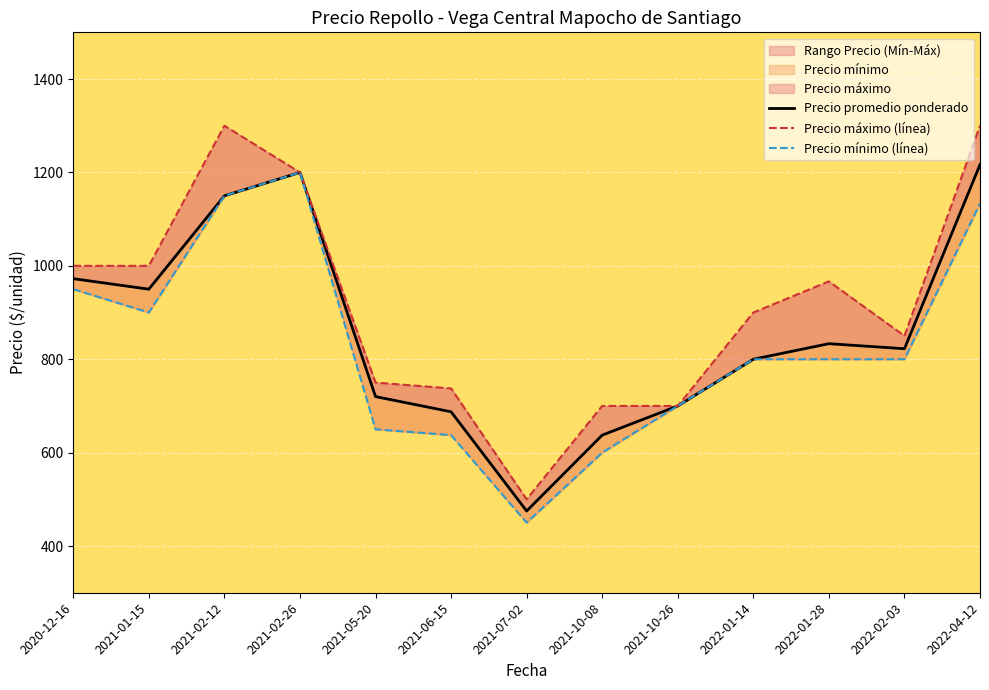

Where is Precio promedio ponderado nearest to the value 845?

2022-01-28